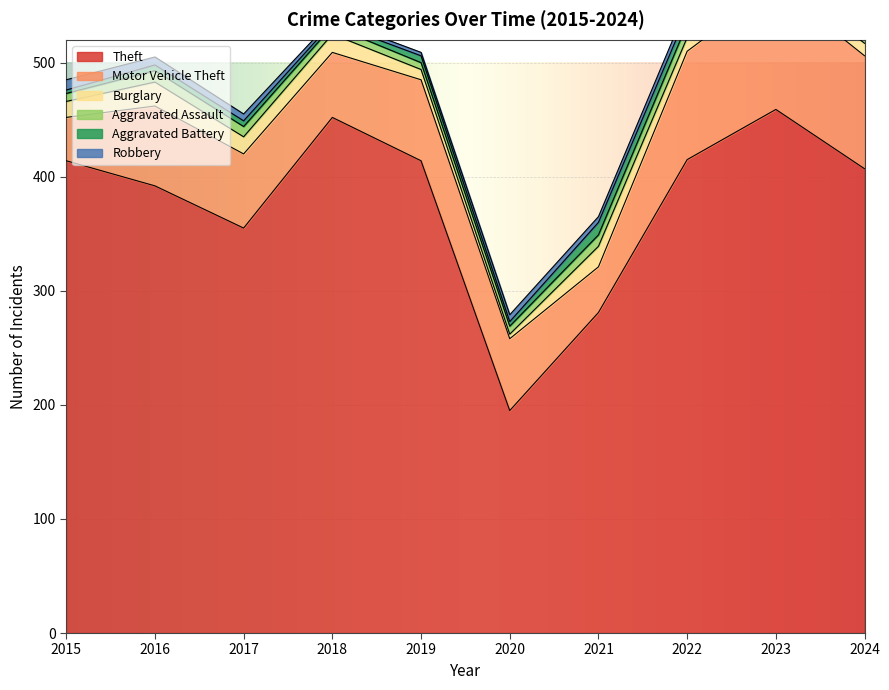

What is the value of the Theft point at the 10th from the left?

407